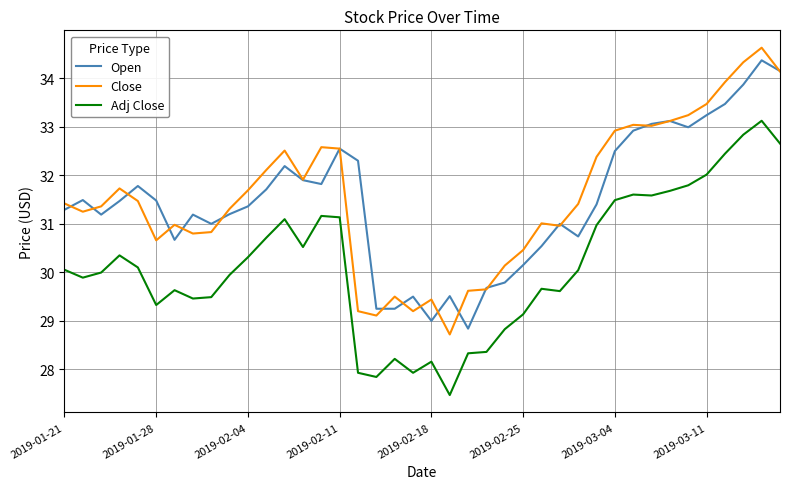

What is the average value of the Close series?

31.5